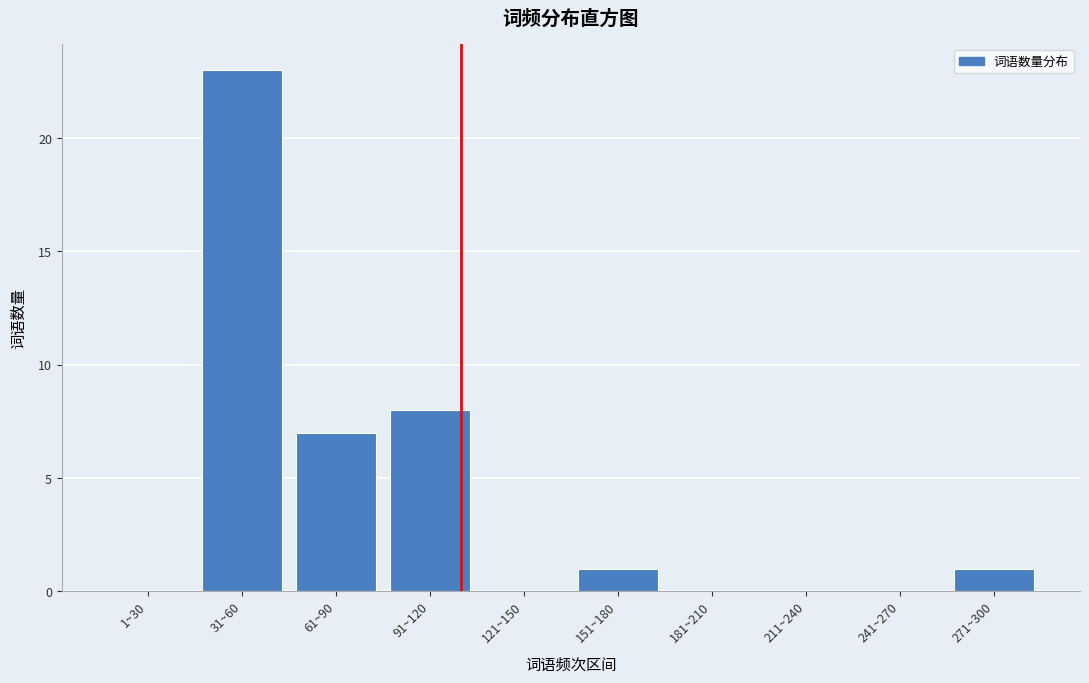

Reading left to right, extract all data points from this chart.

1~30=0	31~60=23	61~90=7	91~120=8	121~150=0	151~180=1	181~210=0	211~240=0	241~270=0	271~300=1